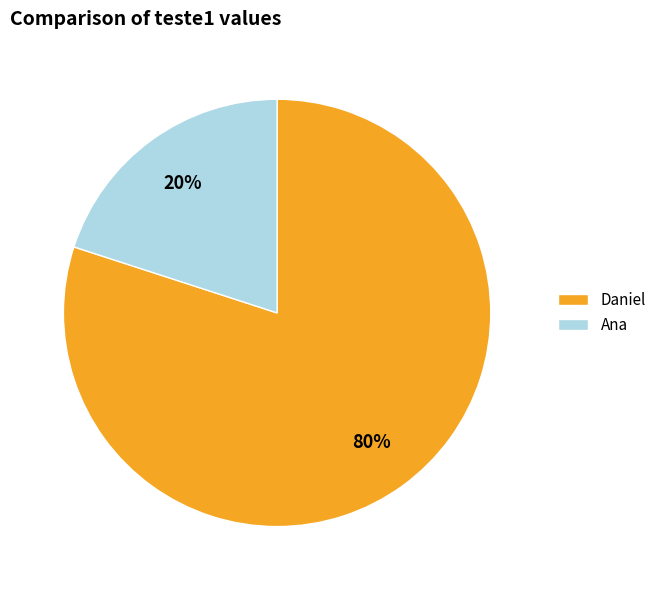

Is the sum of Daniel and Ana greater than half?

Yes